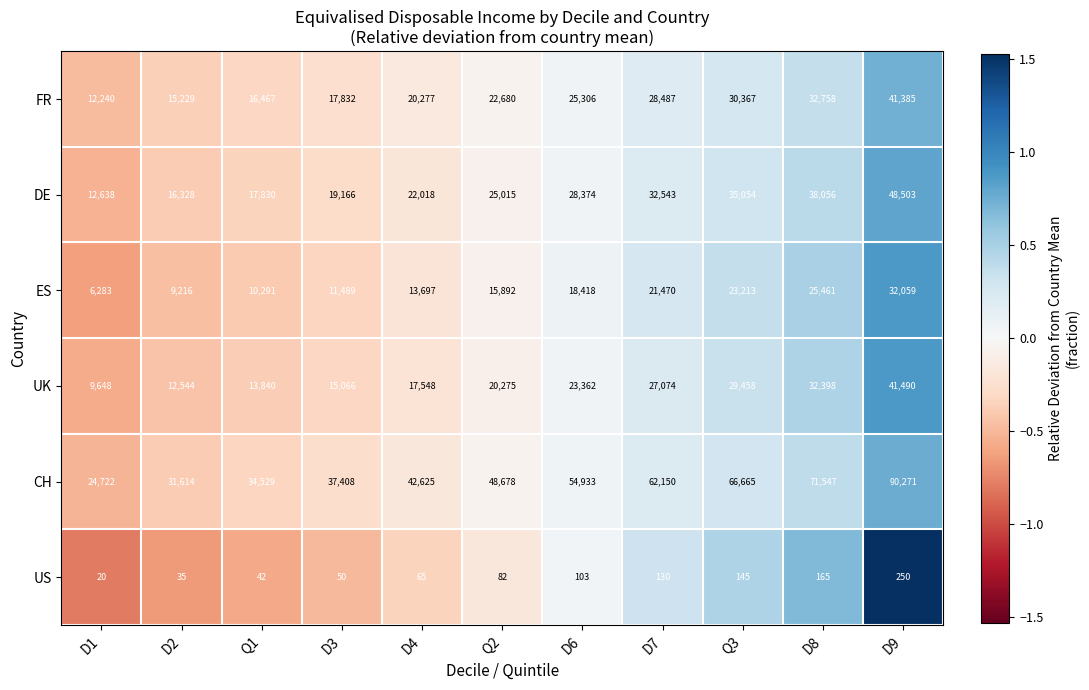

What is the minimum value shown in the chart?

20